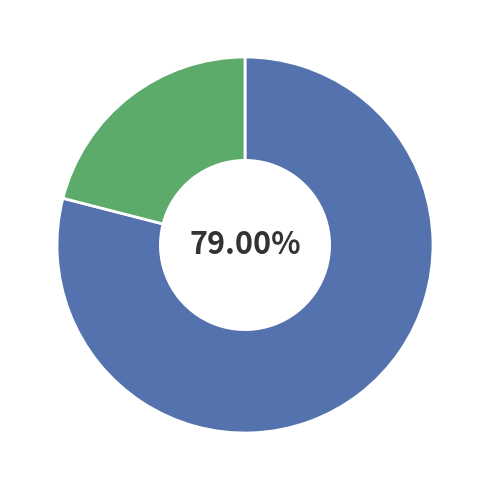

Is there a majority slice in this chart?

Yes